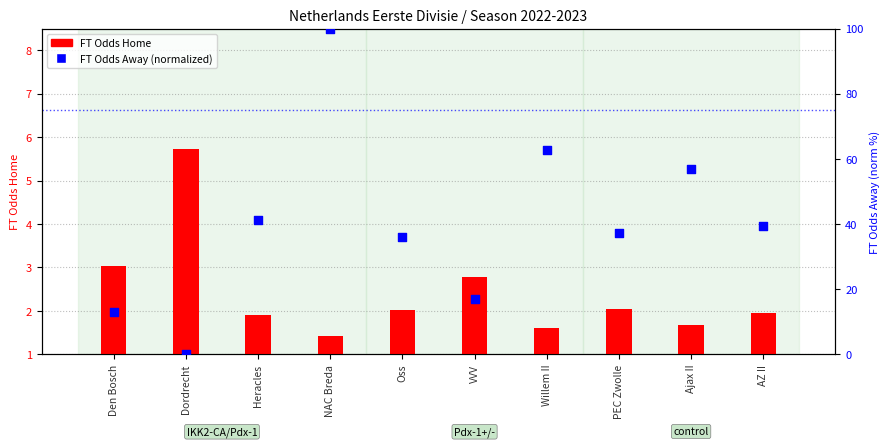

Which series has the largest Y range (max minus min)?

FT Odds Away (normalized)